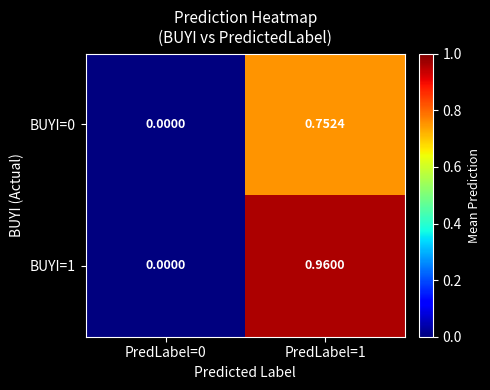

Is the value of BUYI=0 at PredLabel=1 greater than the value of BUYI=1 at PredLabel=1?

No